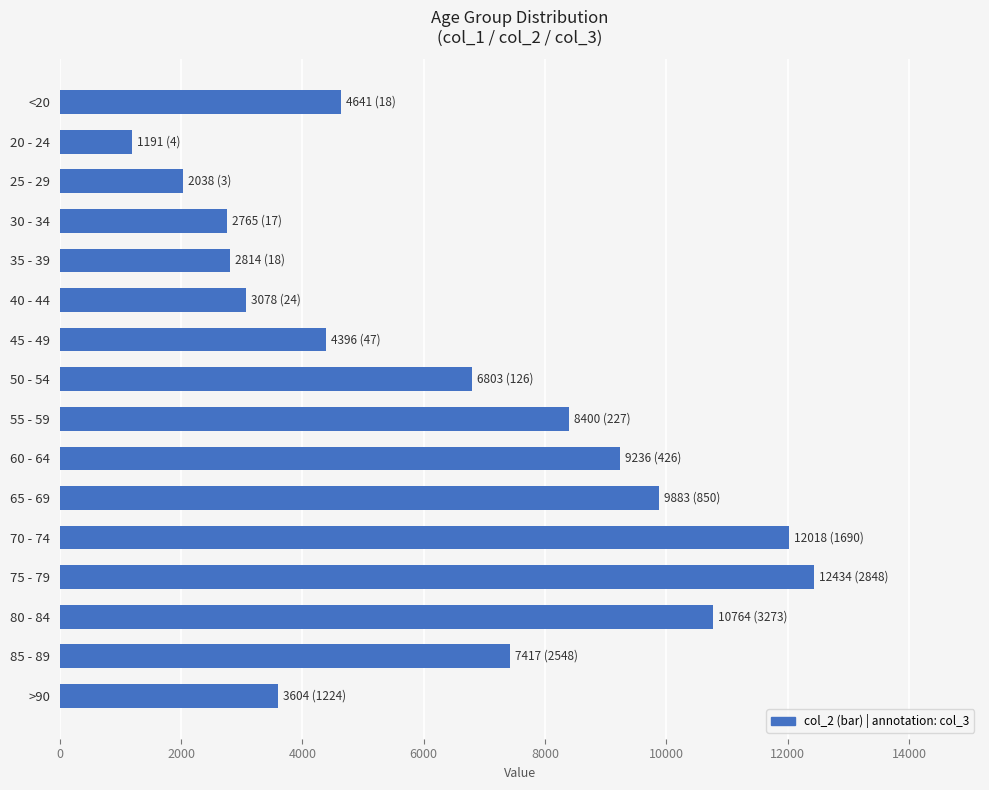

What is the minimum value shown in the chart?

1191